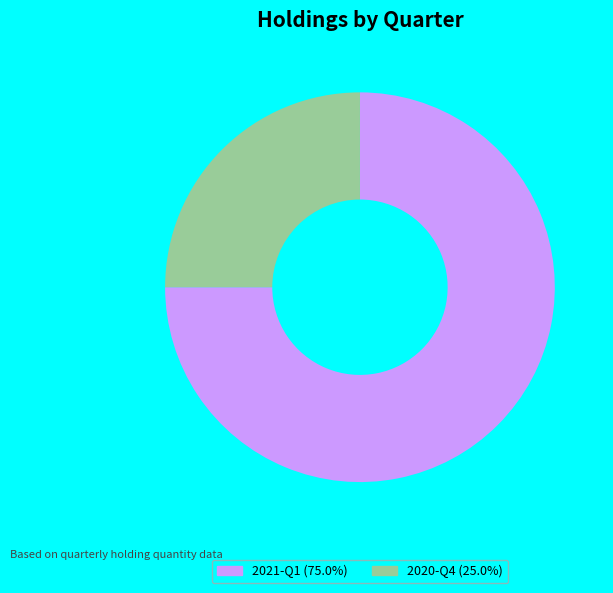

Combined, do 2020-Q4 and 2021-Q1 account for over 50%?

Yes